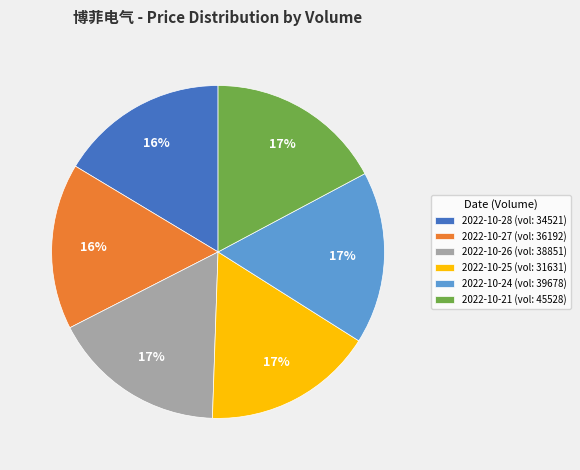

Is it true that 2022-10-27 (vol: 36192) is 16% of the pie?

True